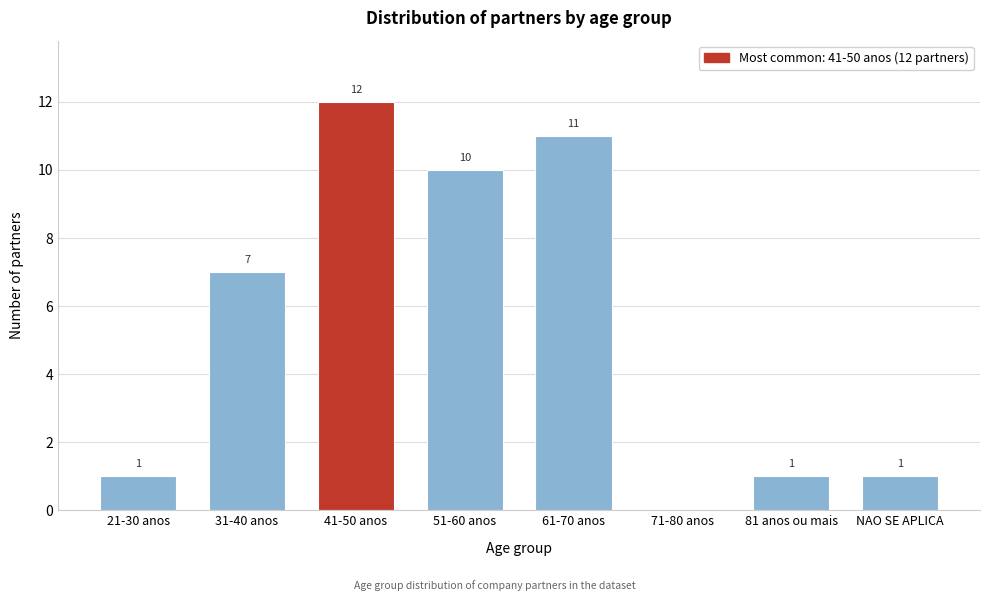

Reading left to right, list all the values displayed in this chart.

21-30 anos=1	31-40 anos=7	41-50 anos=12	51-60 anos=10	61-70 anos=11	71-80 anos=0	81 anos ou mais=1	NAO SE APLICA=1